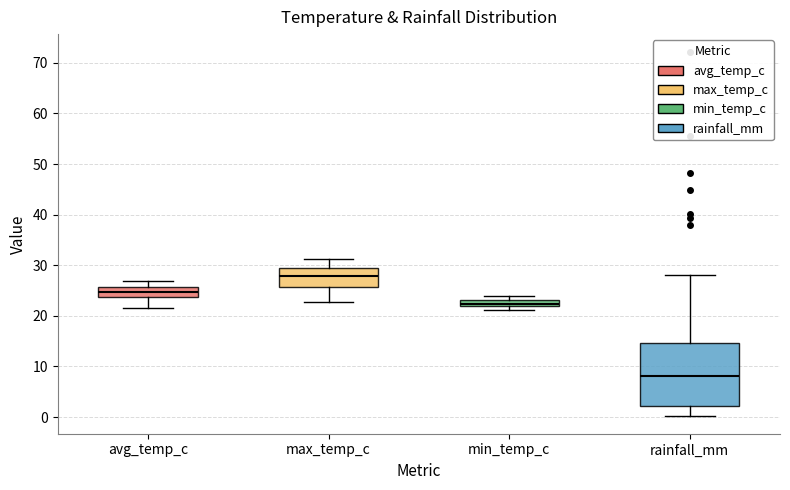

Where is the lower edge of the box for rainfall_mm on the y-axis? The values are not printed on the chart, so give them approximately, as read against the axis.

2